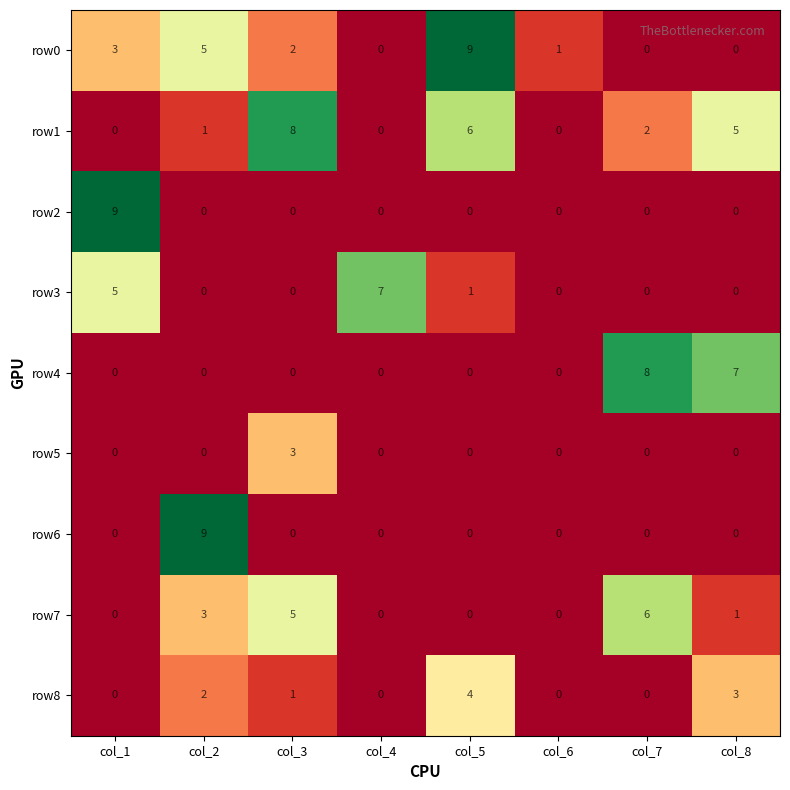

Which series has the largest total across all categories?

row1